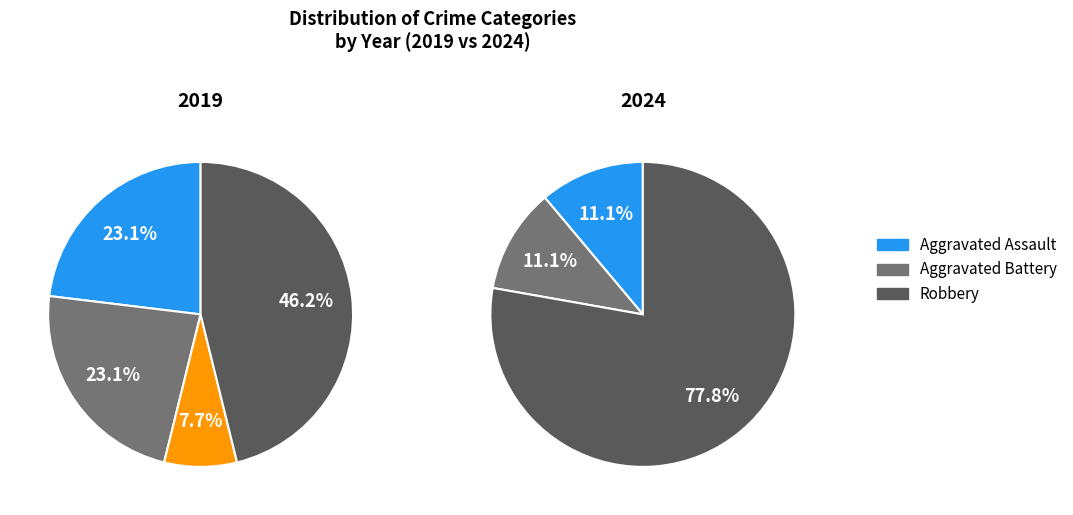

Which category accounts for the majority?

Robbery